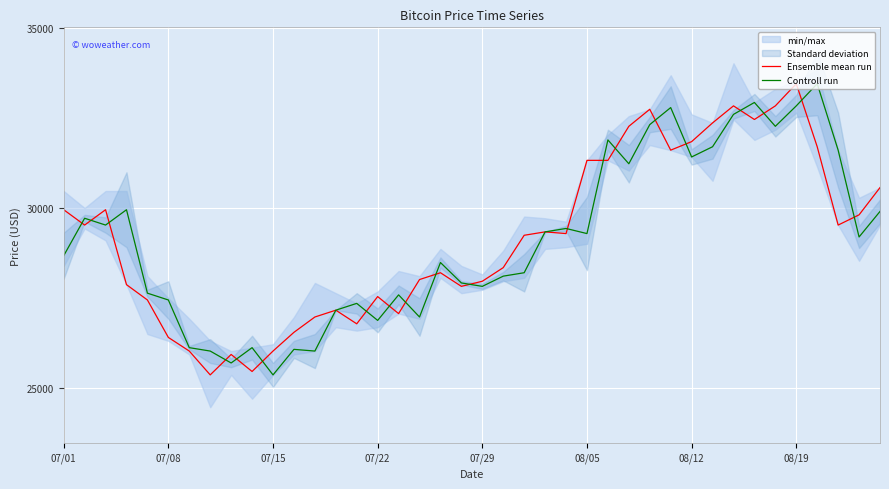

Reading left to right, list all the values displayed in this chart.

Ensemble mean run: 29955.6	29529.6	29955.6	27873.3	27447.4	26406.3	26027.7	25365.2	25933.1	25459.9	26027.7	26548.3	26974.2	27163.5	26784.9	27542.1	27068.8	28015.3	28204.6	27826.0	27968.0	28346.6	29245.7	29340.4	29293.0	31327.9	31327.9	32274.4	32747.6	31611.9	31848.5	32369.0	32842.3	32463.7	32842.3	33457.5	31706.5	29529.6	29813.6	30570.8
Controll run: 28677.8	29718.9	29529.6	29955.6	27636.7	27447.4	26122.4	26027.7	25696.5	26122.4	25365.2	26075.1	26027.7	27163.5	27352.8	26879.5	27589.4	26974.2	28488.5	27920.7	27826.0	28109.9	28204.6	29340.4	29435.0	29293.0	31895.8	31233.3	32321.7	32794.9	31422.6	31706.5	32605.6	32936.9	32274.4	32842.3	33457.5	31611.9	29198.4	29908.2